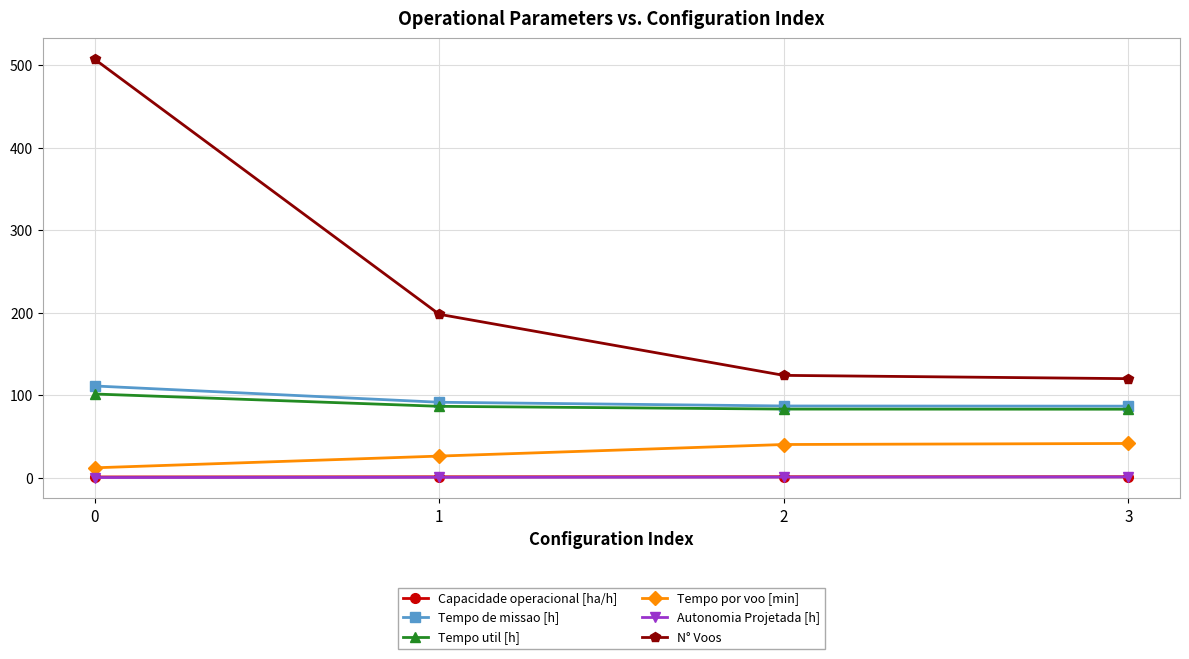

Is it true that Tempo de missao [h] equals 32.2 at 1?

False